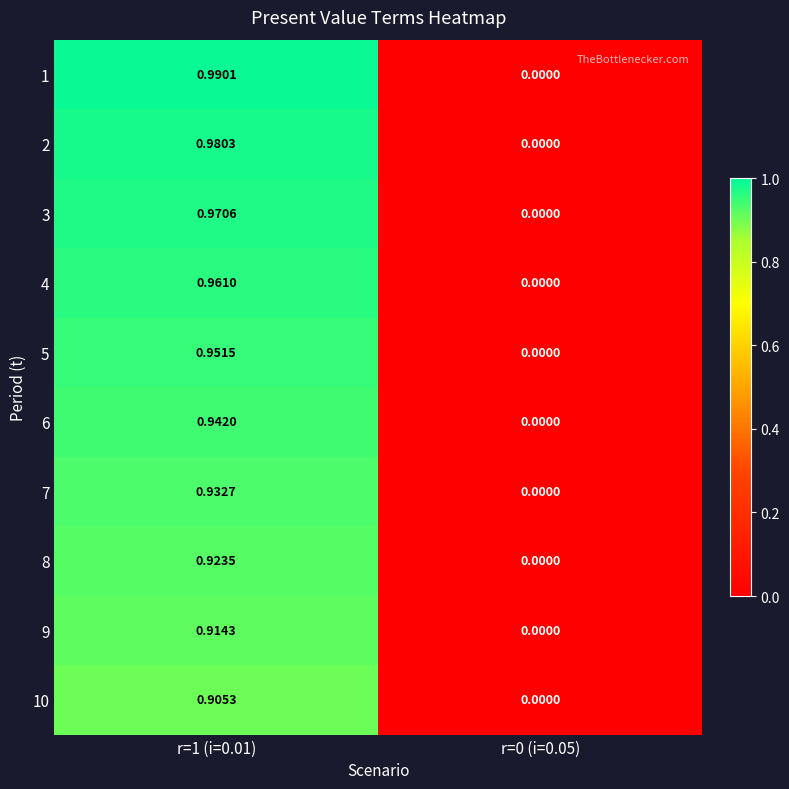

Is the value of 2 at r=0 (i=0.05) greater than the value of 1 at r=1 (i=0.01)?

No